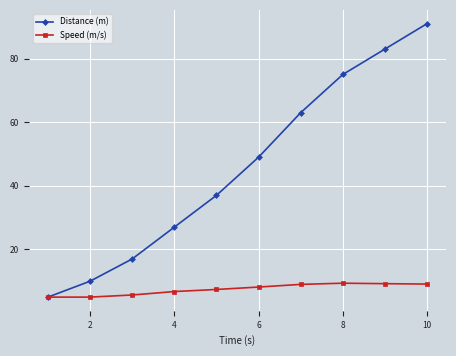

Rank the series by their average value, from highest to lowest.

Distance (m), Speed (m/s)